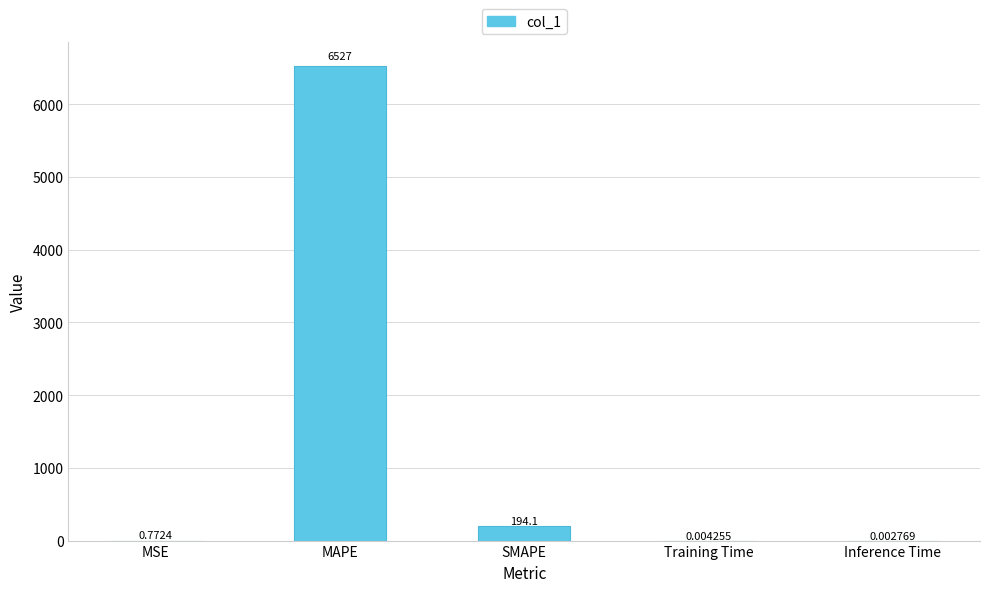

Are the bars horizontal?

No